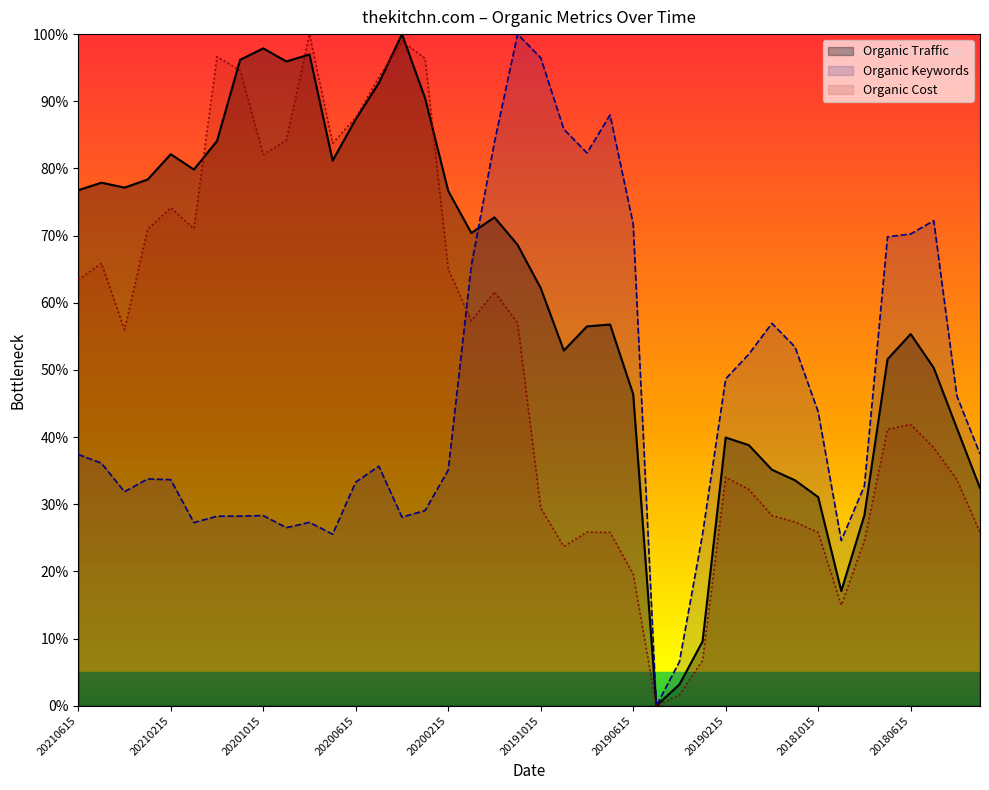

How many lines are shown in the chart?

3